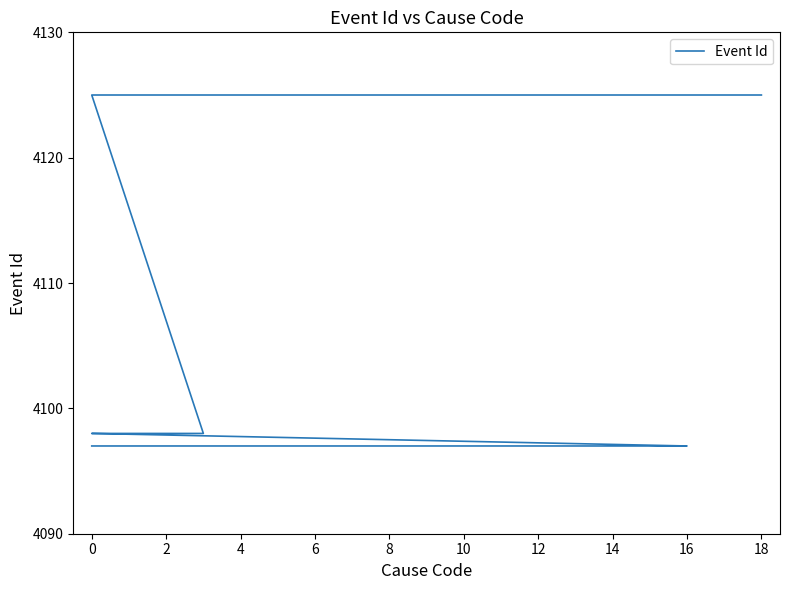

True or false: the data has more than 0 interior local peaks.

False